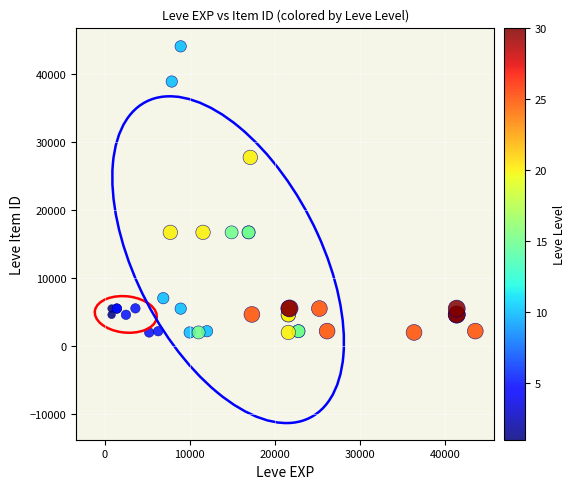

What Y value in the scatter plot is closest to 23052?

27772